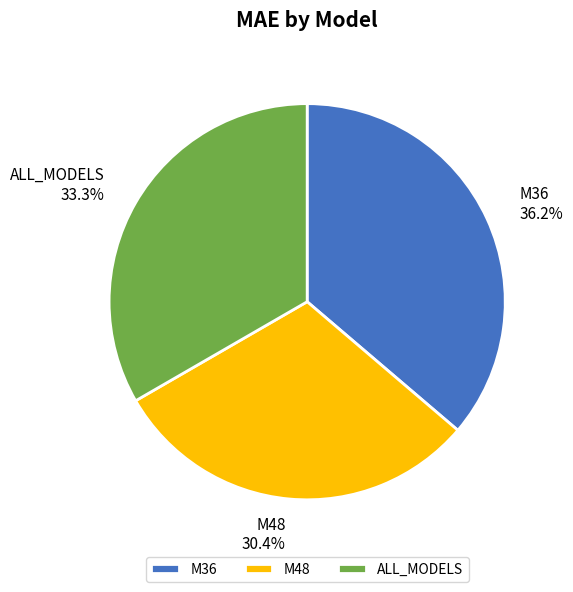

Is it true that M48 is 39% of the pie?

False